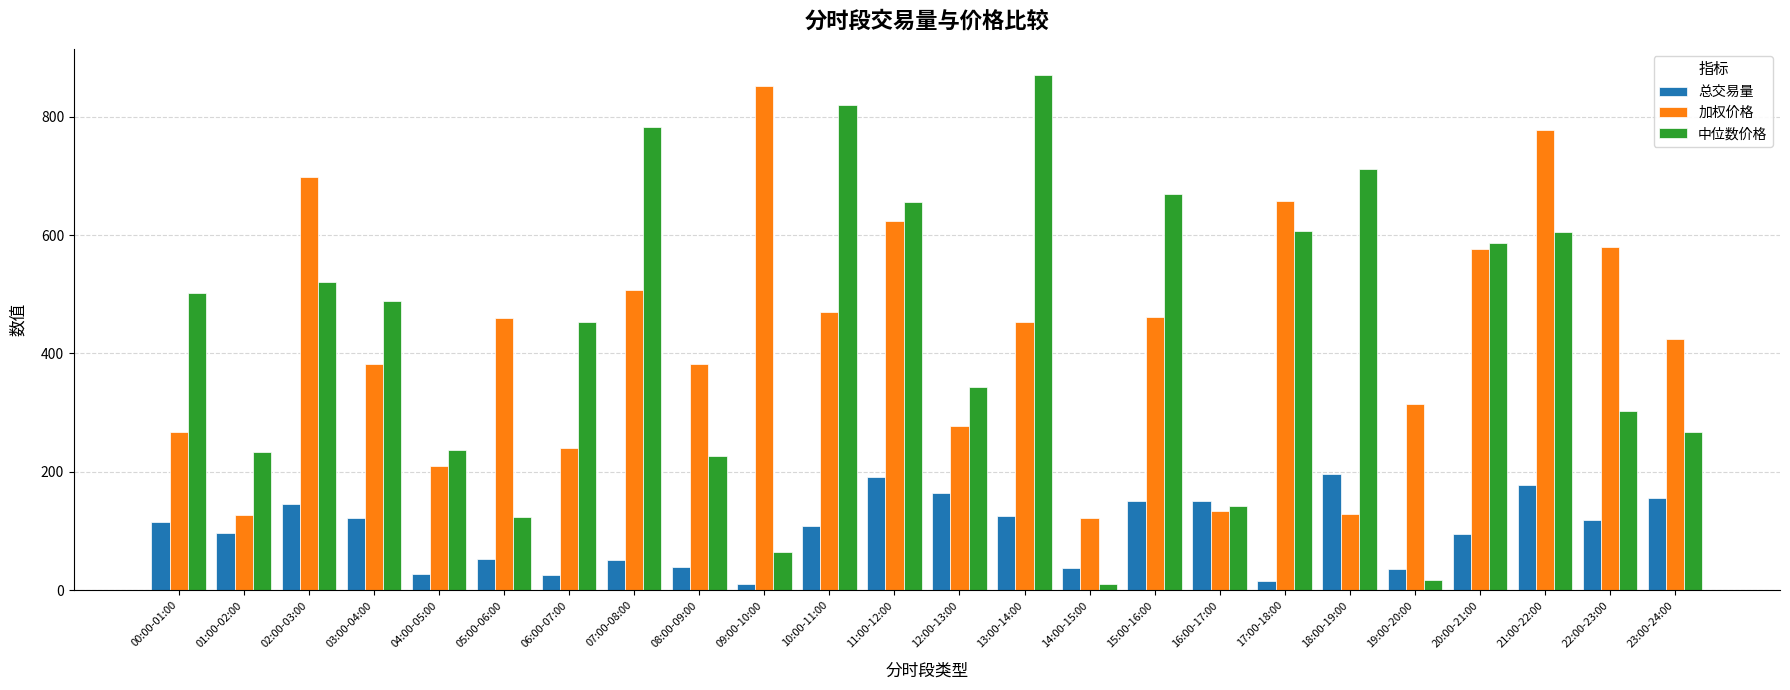

What is the label of the 18th bar from the left?

17:00-18:00